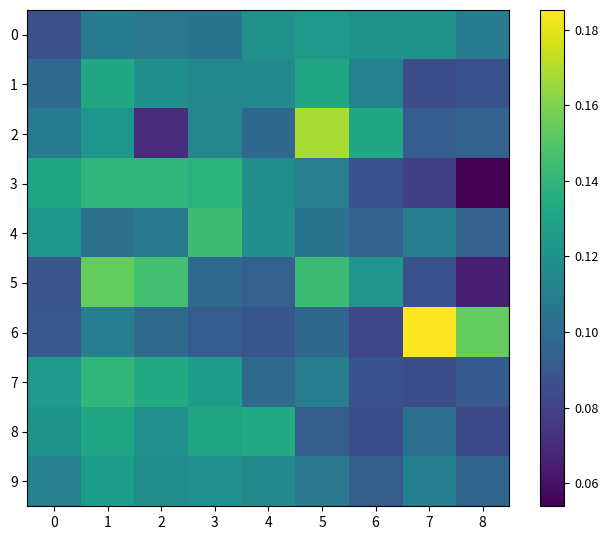

Between 4 and 5, which series saw the biggest shift?

2